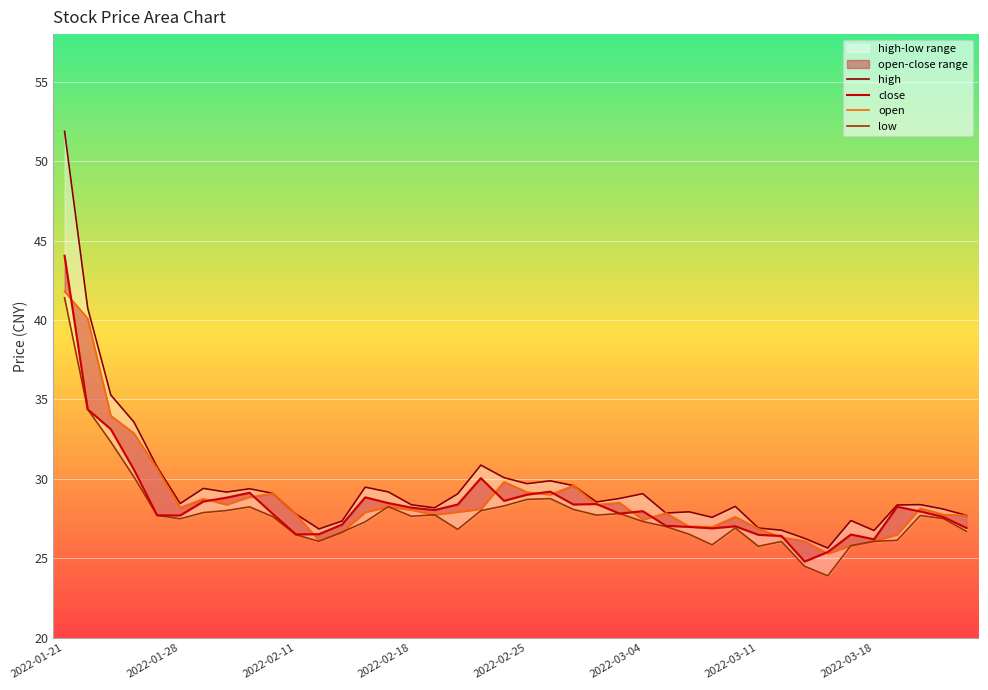

At which label does high first exceed 28?

2022-01-21